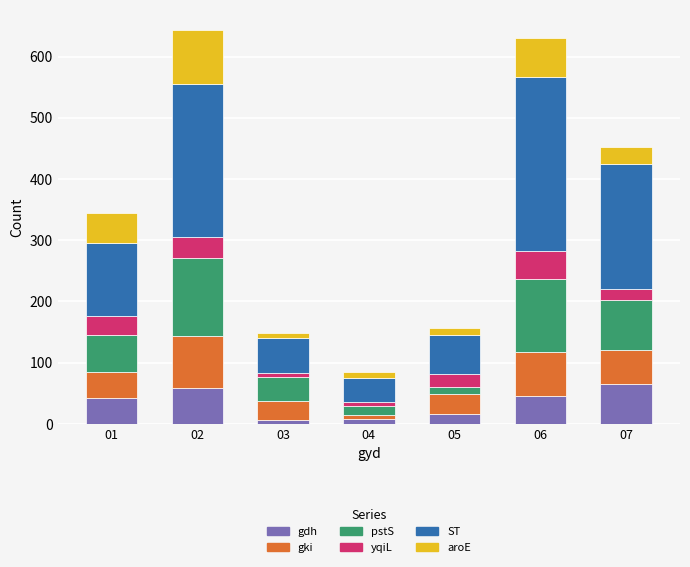

What is the maximum value for gdh?

66